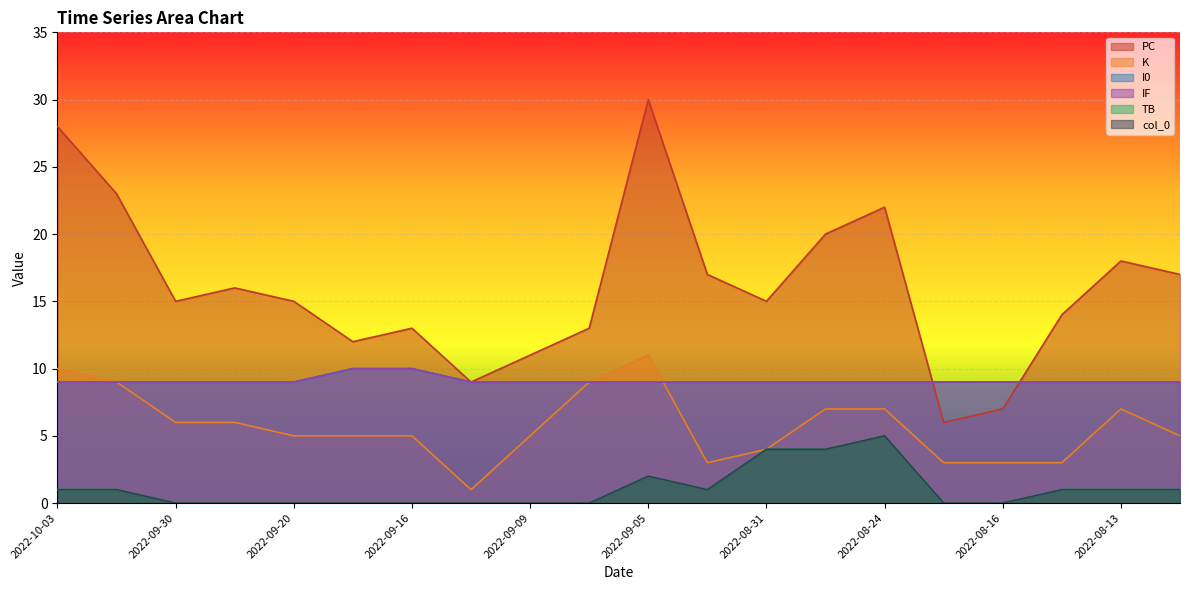

What is the maximum value shown in the chart?

30